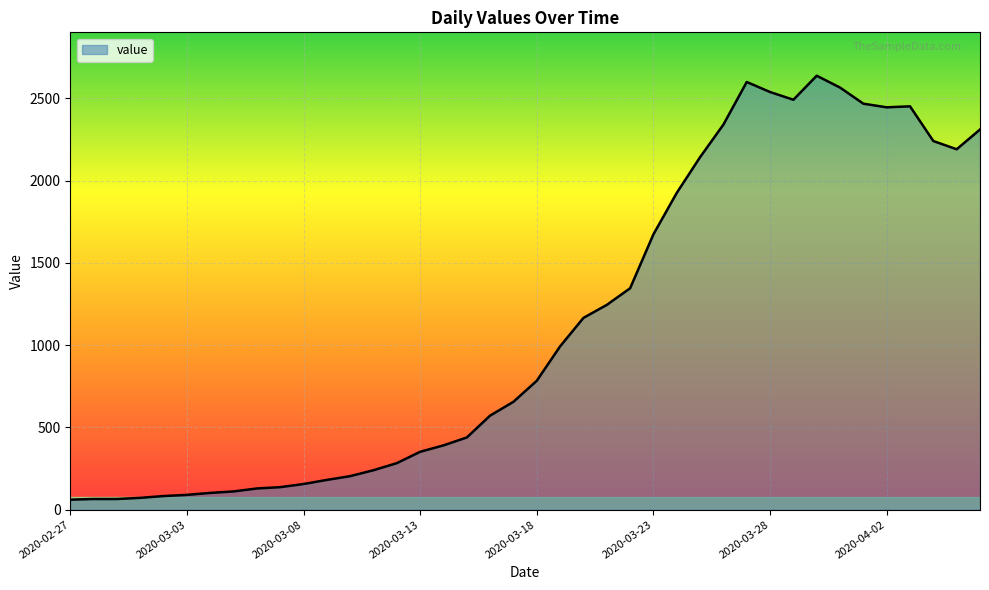

What is the difference between the maximum and minimum values?

2577